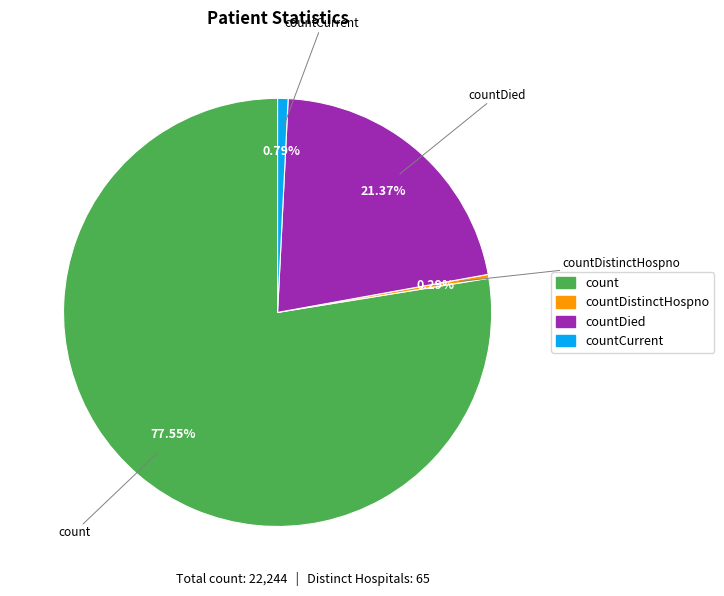

Is there a majority slice in this chart?

Yes